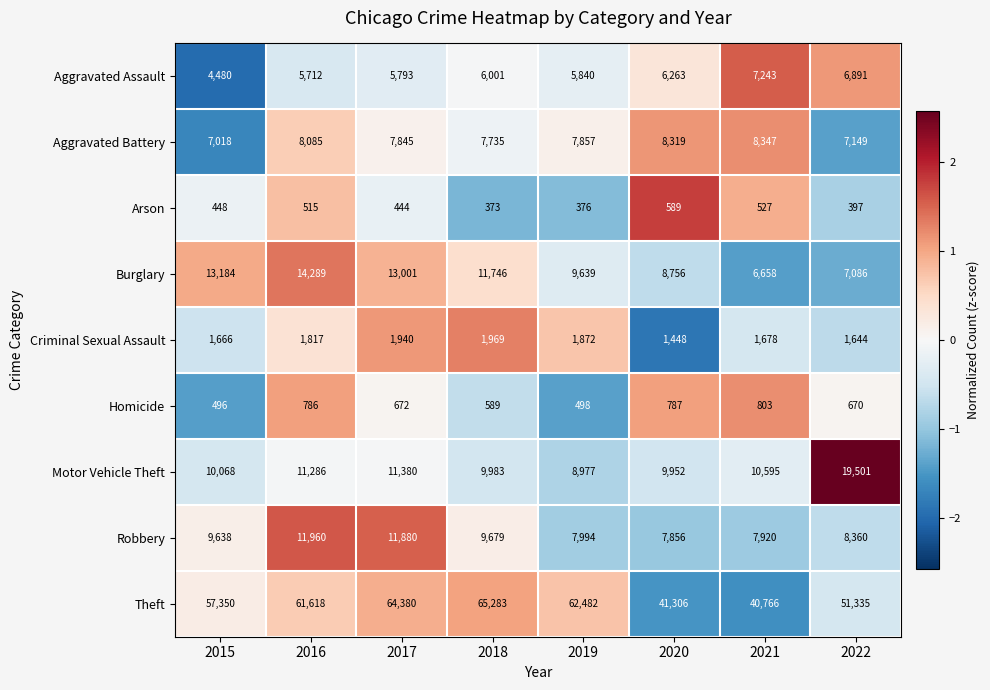

What is the spread (max minus min) of values at 2018?

64910